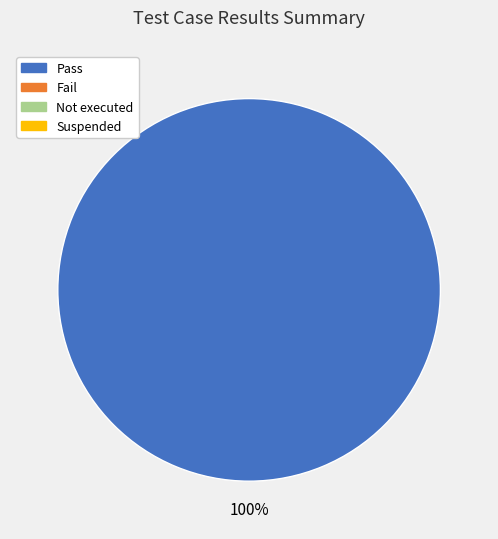

Is there any slice that represents more than half of the pie?

Yes